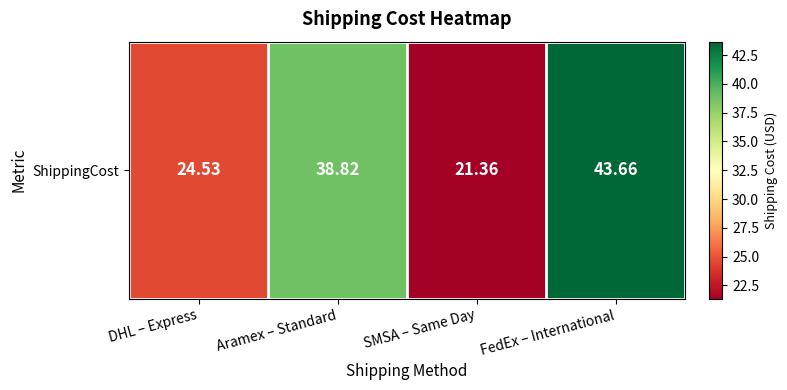

True or false: the data shows 38.8 at Aramex – Standard.

True